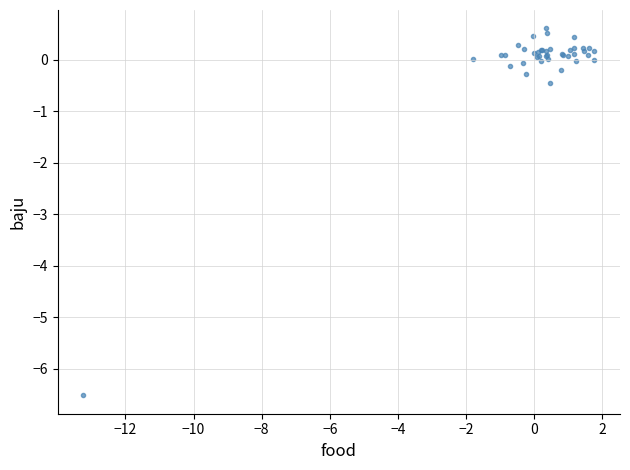

What Y value in the scatter plot is closest to -2?

-0.5